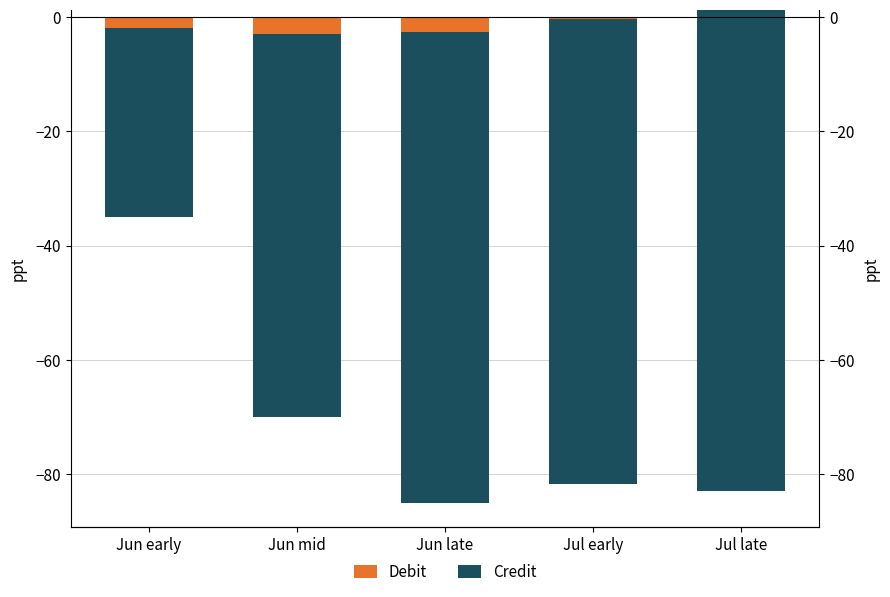

How many data points does each series have?

5